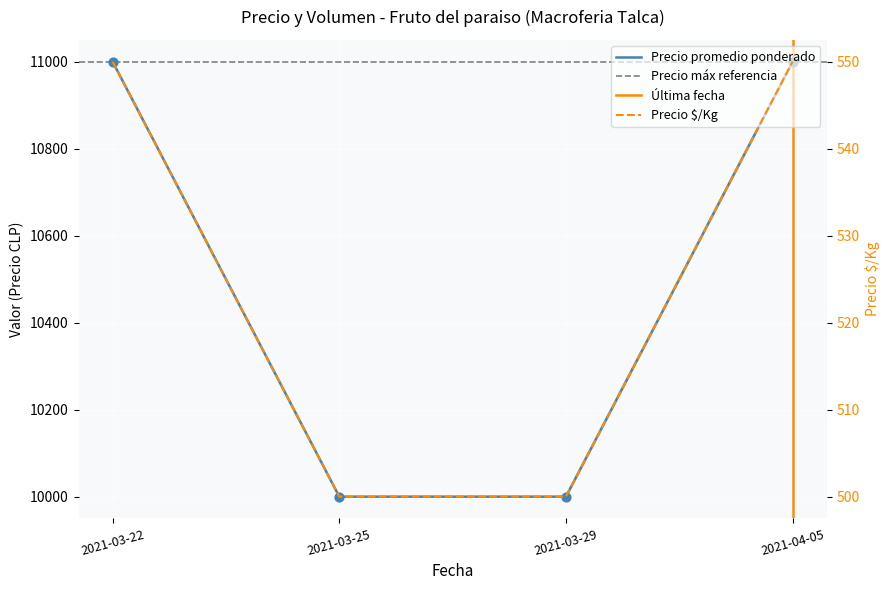

Which series contains the lowest Y value?

Precio promedio ponderado